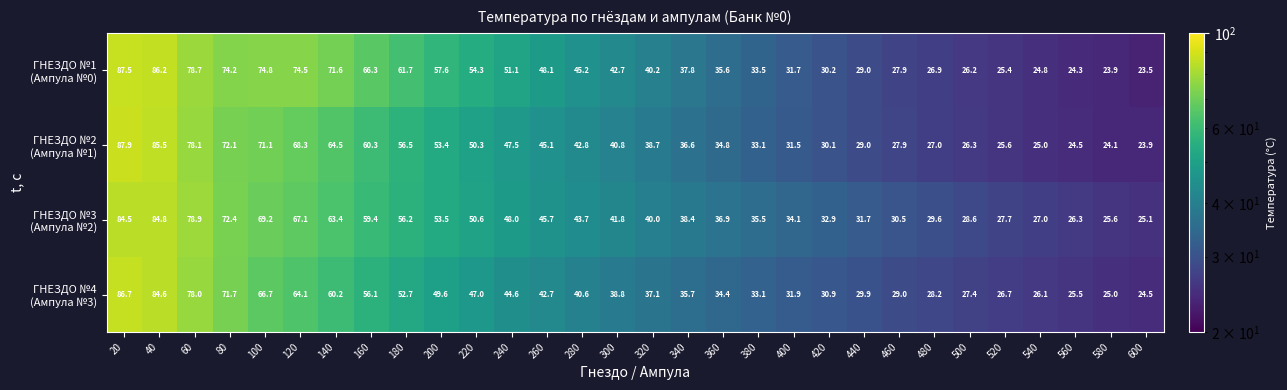

What is the difference between the highest and lowest values at 560?

2.0